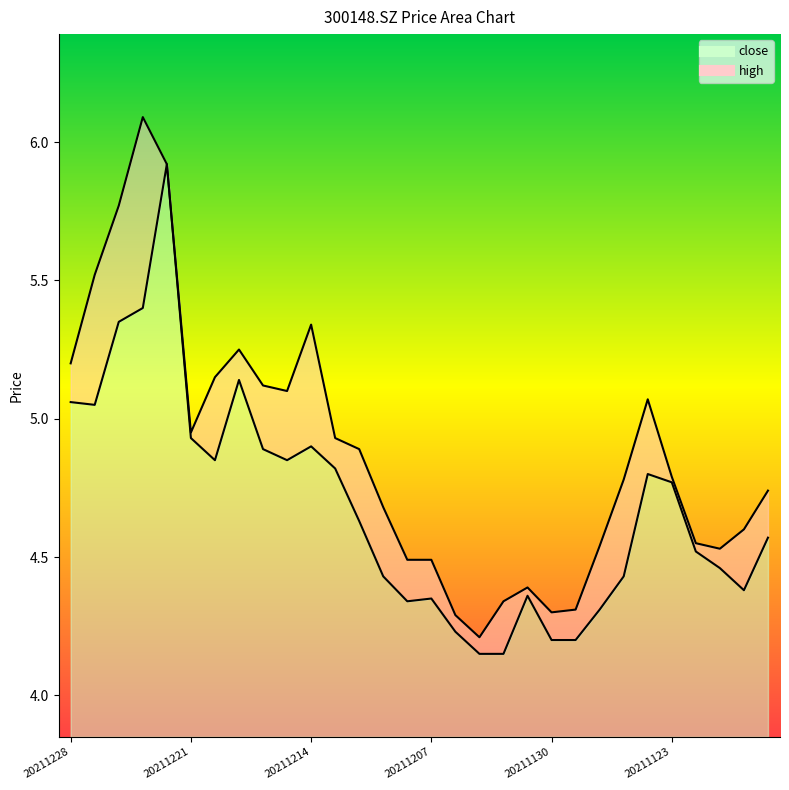

How many interior local valleys does the close series have?

5